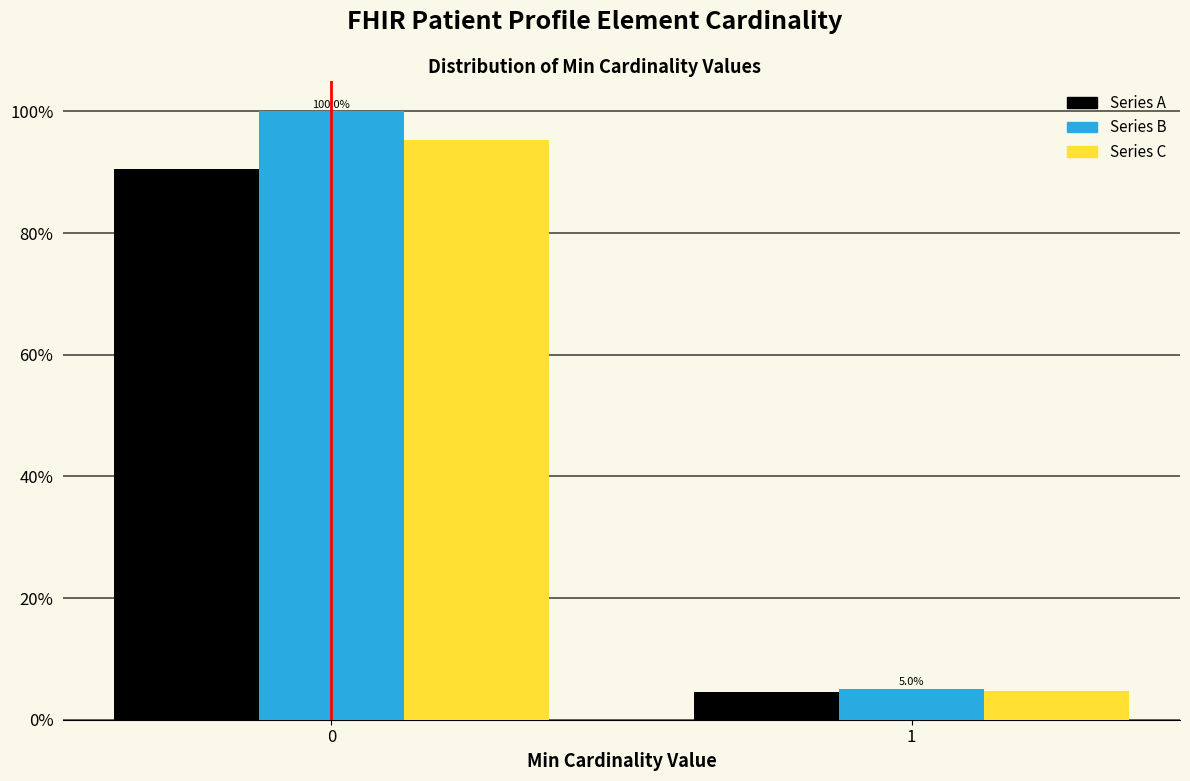

Reading left to right, what are all the values shown in this chart?

Series A: 0=90.5	1=4.5
Series B: 0=100.0	1=5.0
Series C: 0=95.2	1=4.8